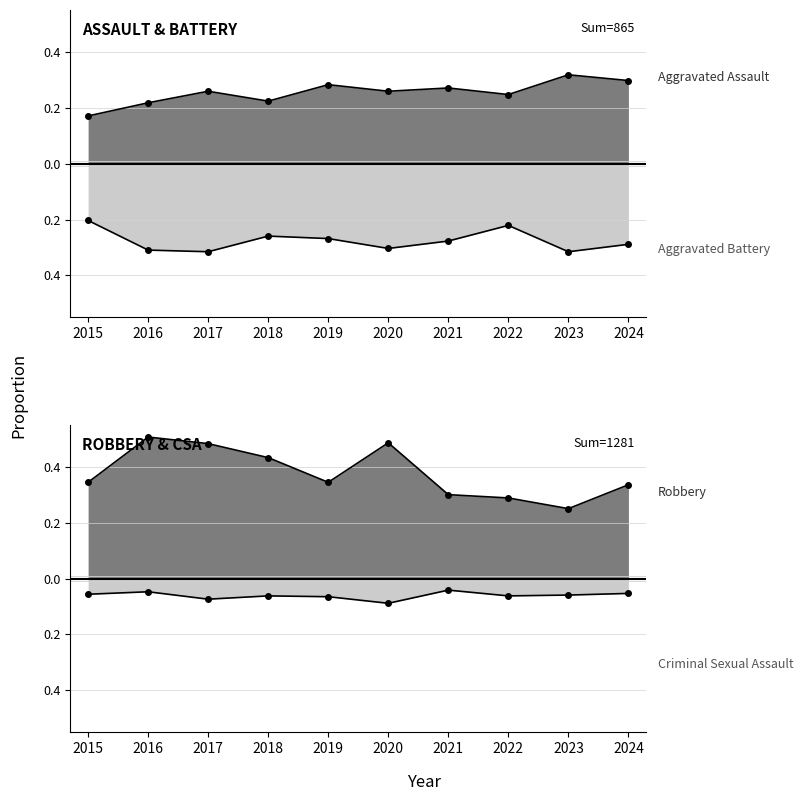

After their last crossing, which series has the higher values: Aggravated Assault or Robbery?

Robbery